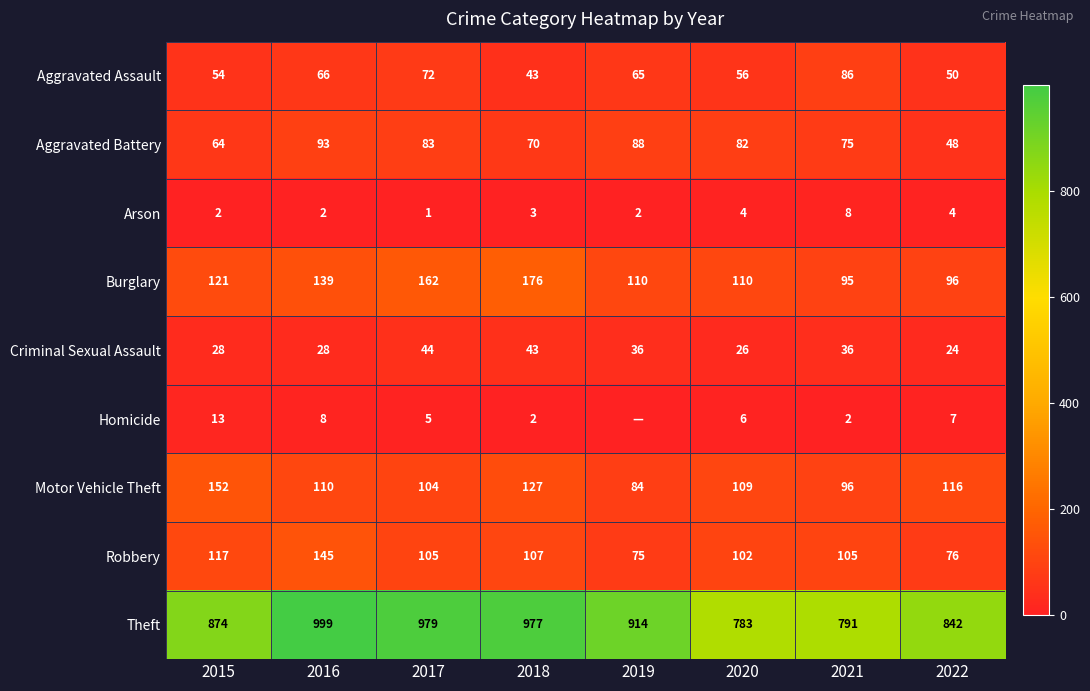

Rank the series at 2021 from lowest to highest value.

Homicide, Arson, Criminal Sexual Assault, Aggravated Battery, Aggravated Assault, Burglary, Motor Vehicle Theft, Robbery, Theft